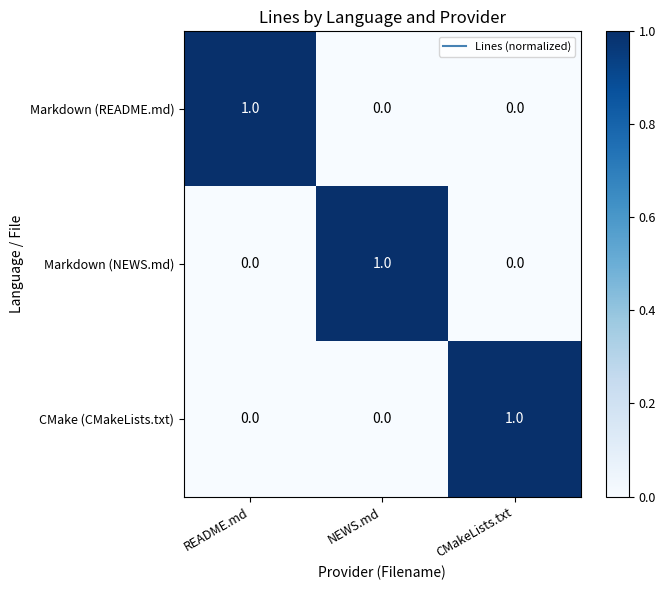

At how many categories does at least one series exceed 0?

3